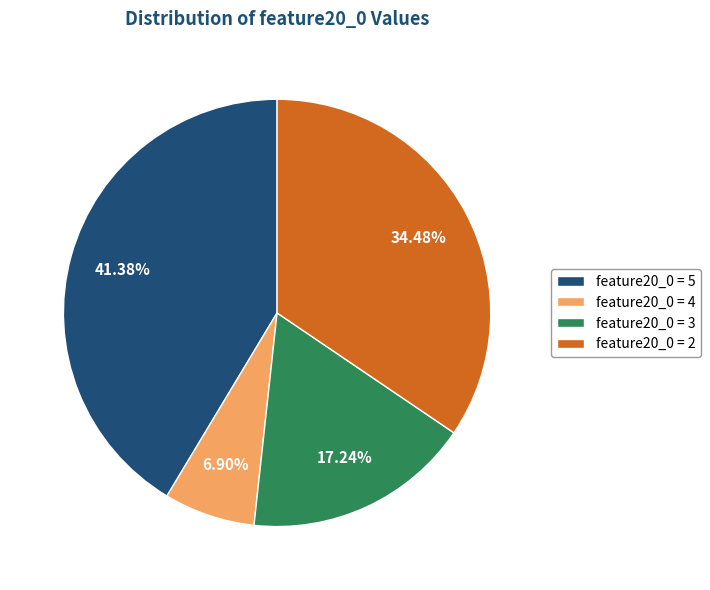

Is there a majority slice in this chart?

No